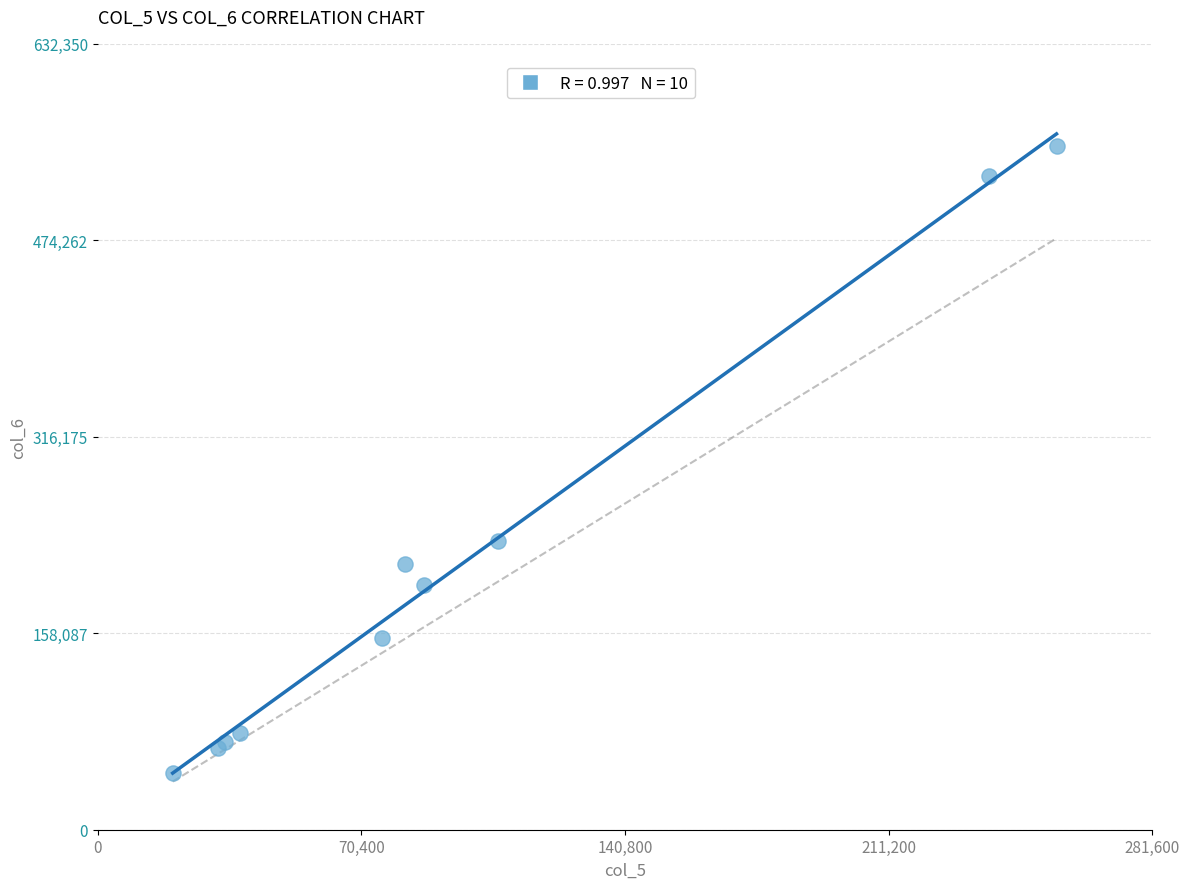

What Y value in the scatter plot is closest to 297905?

232670